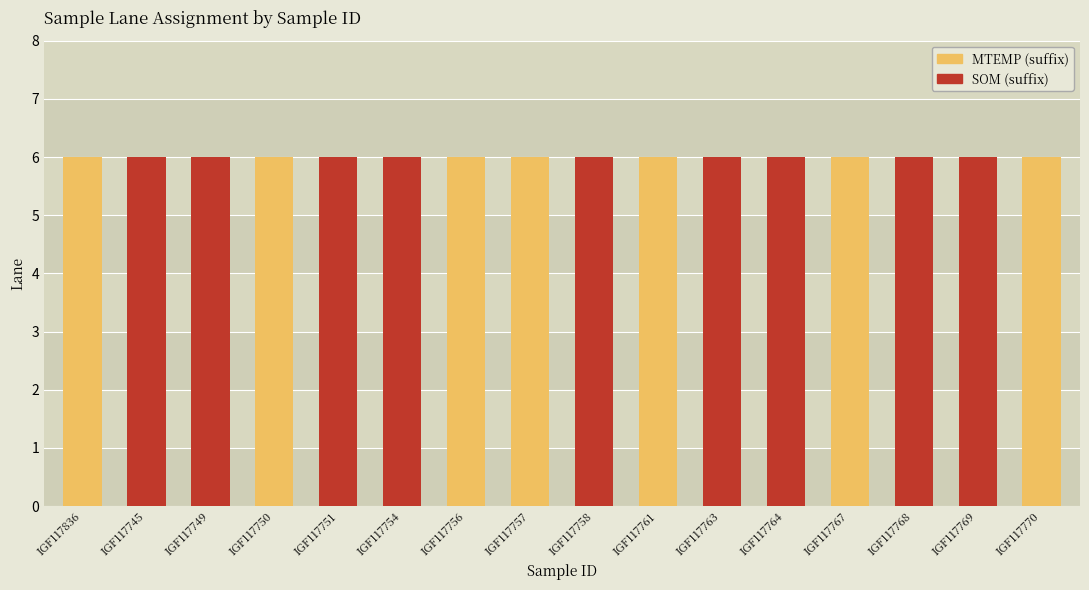

True or false: SOM (suffix) has a value of -4 at IGF117770.

False